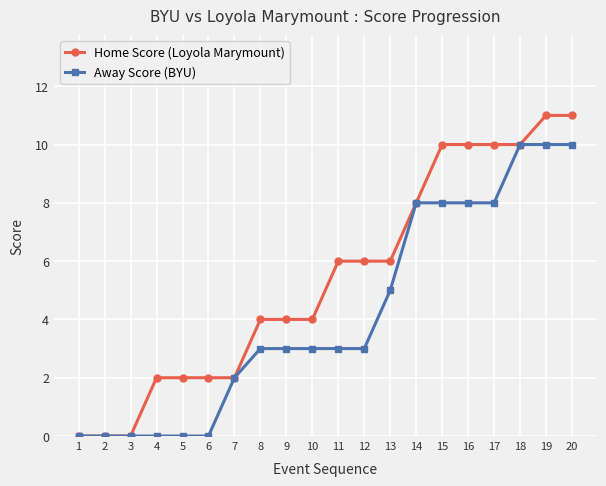

What is the value of the Away Score (BYU) point at the 7th from the left?

2